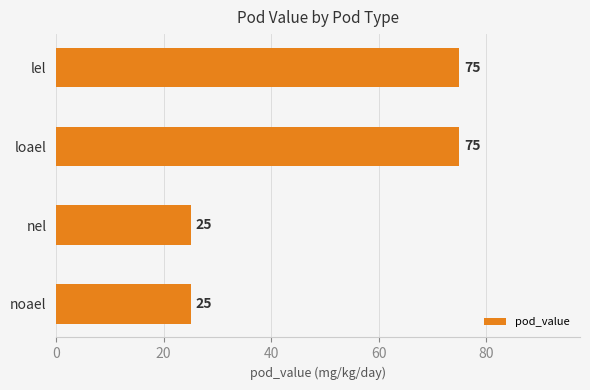

What is the ratio of the value at lel to the value at loael?

1.0